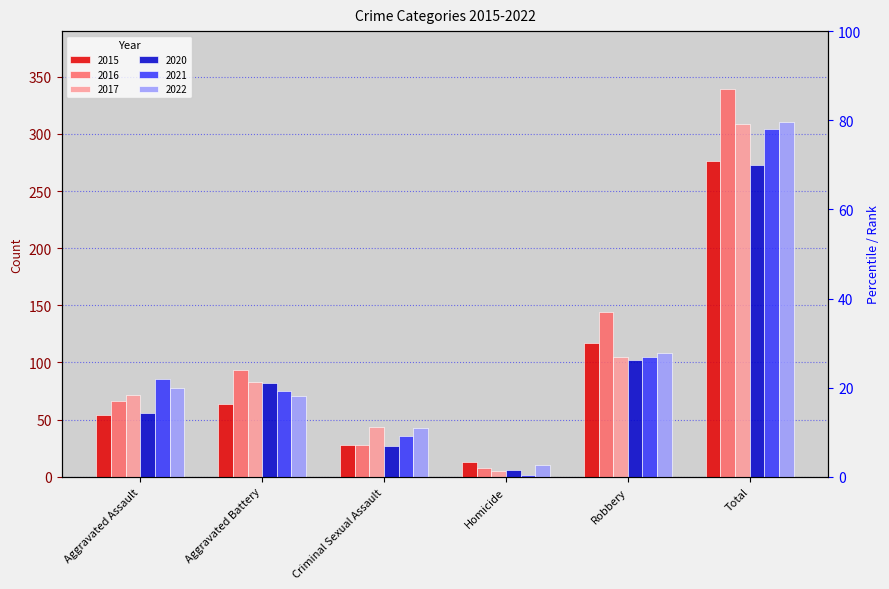

Which category has the highest value in the 2021 series?

Total